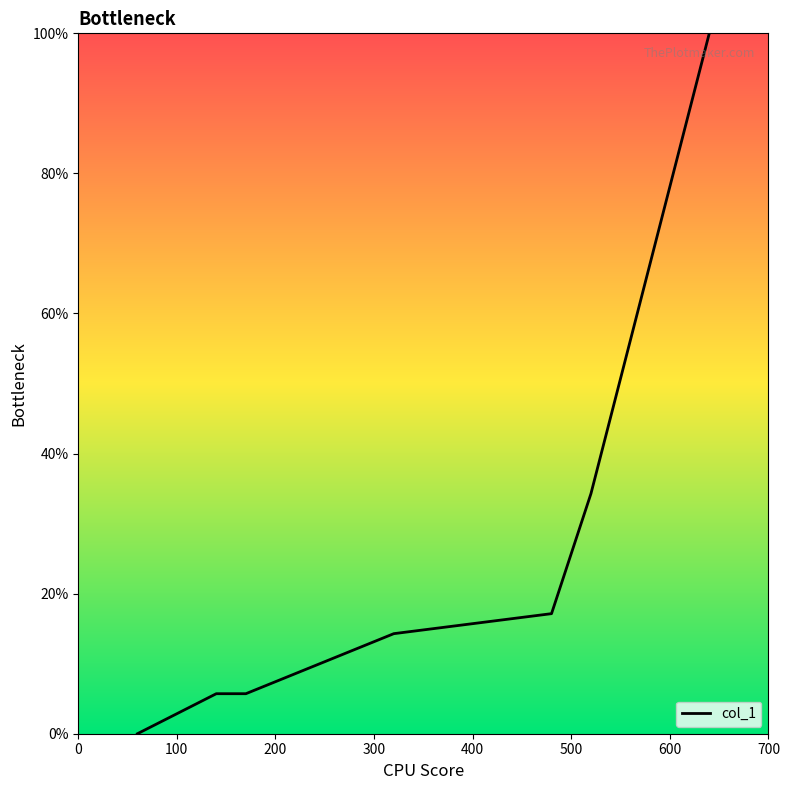

What is the difference between the maximum and minimum values?

100.0